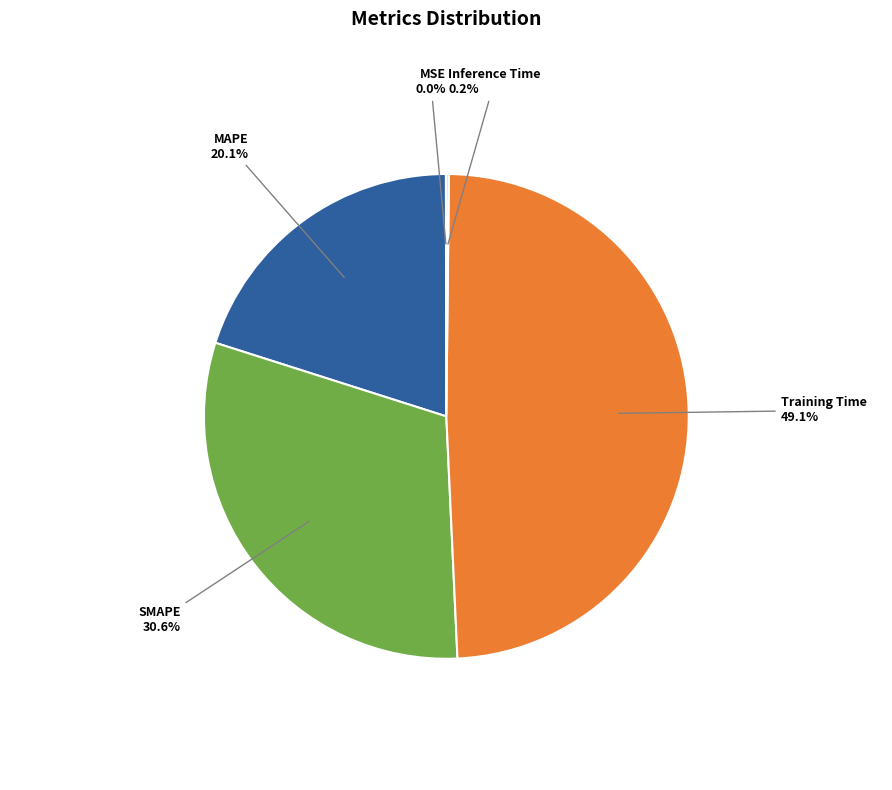

Which category has the biggest portion of the pie?

Training Time